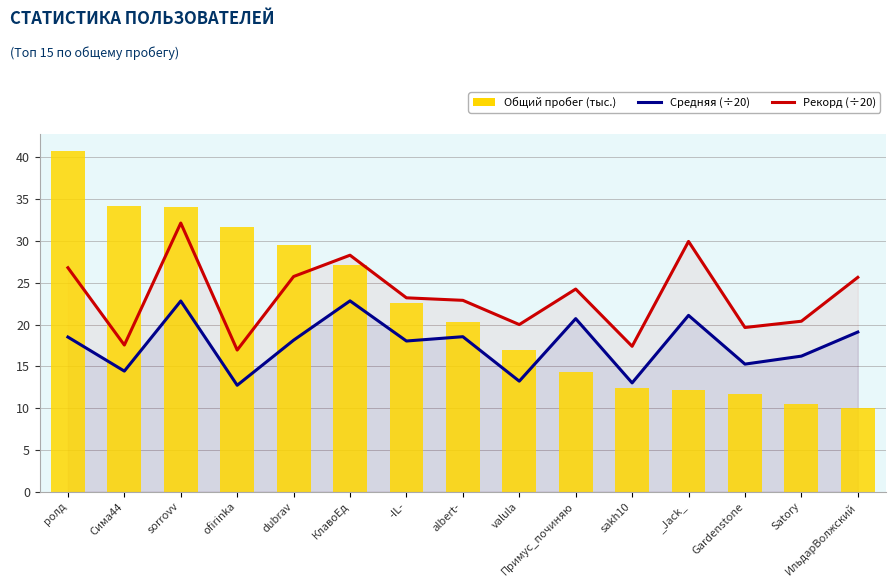

What is the difference between the maximum and minimum values in the Рекорд (÷20) series?

15.2